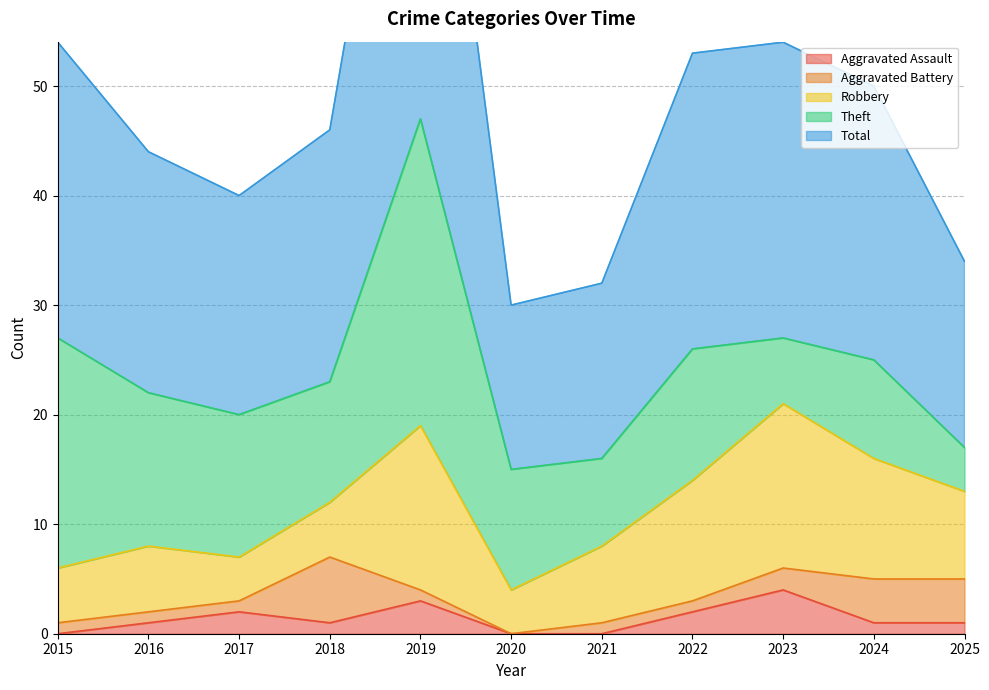

Does the chart display data point markers on the line(s)?

No